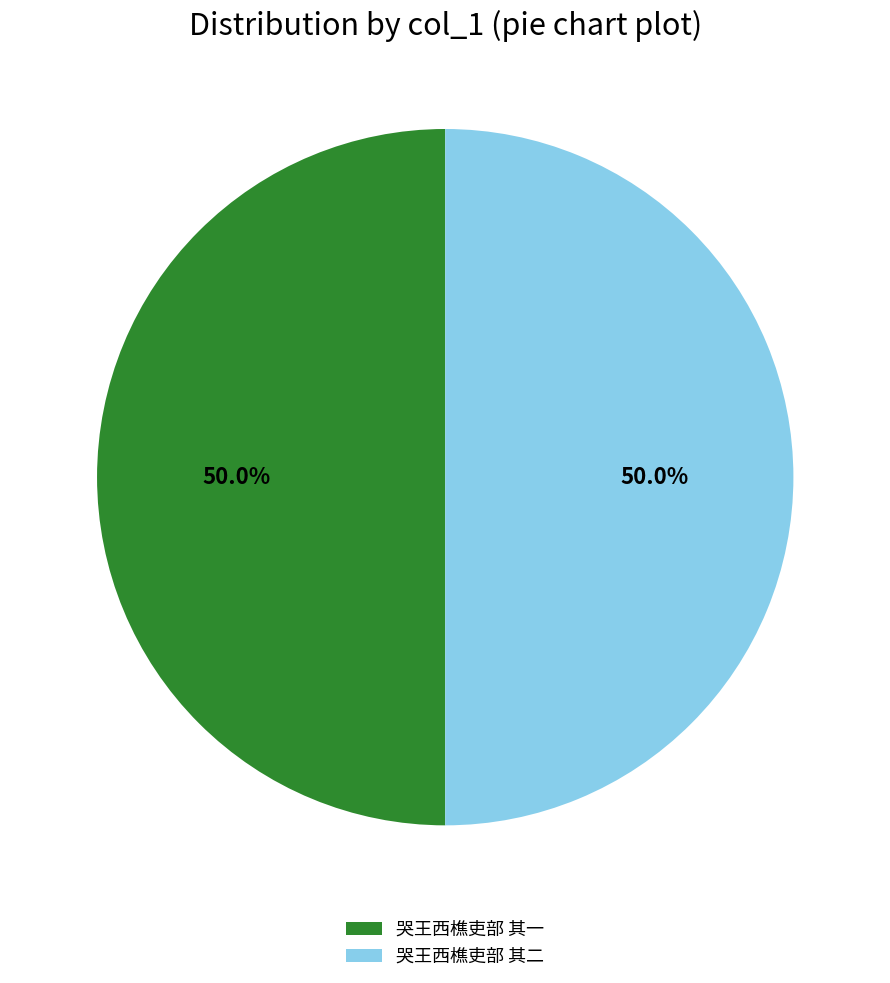

Combined, what portion of the pie is 哭王西樵吏部 其二 and 哭王西樵吏部 其一?

100.0%